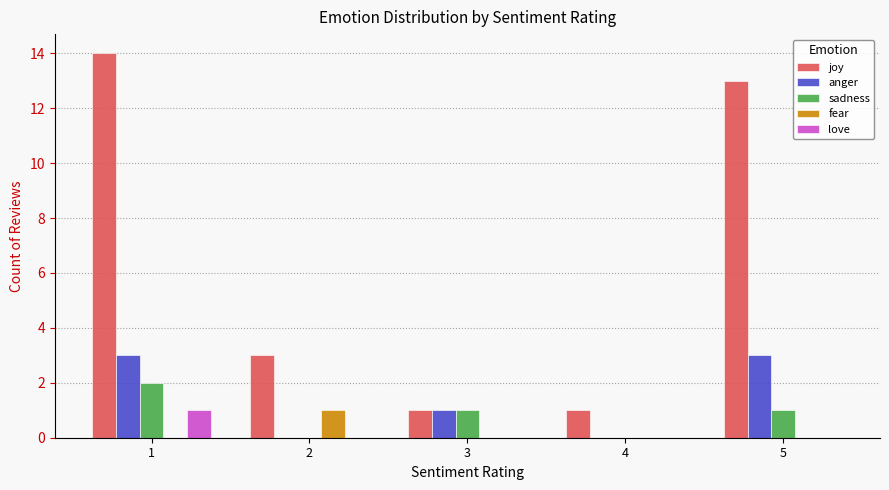

The value of fear at 3 is 0. True or false?

True